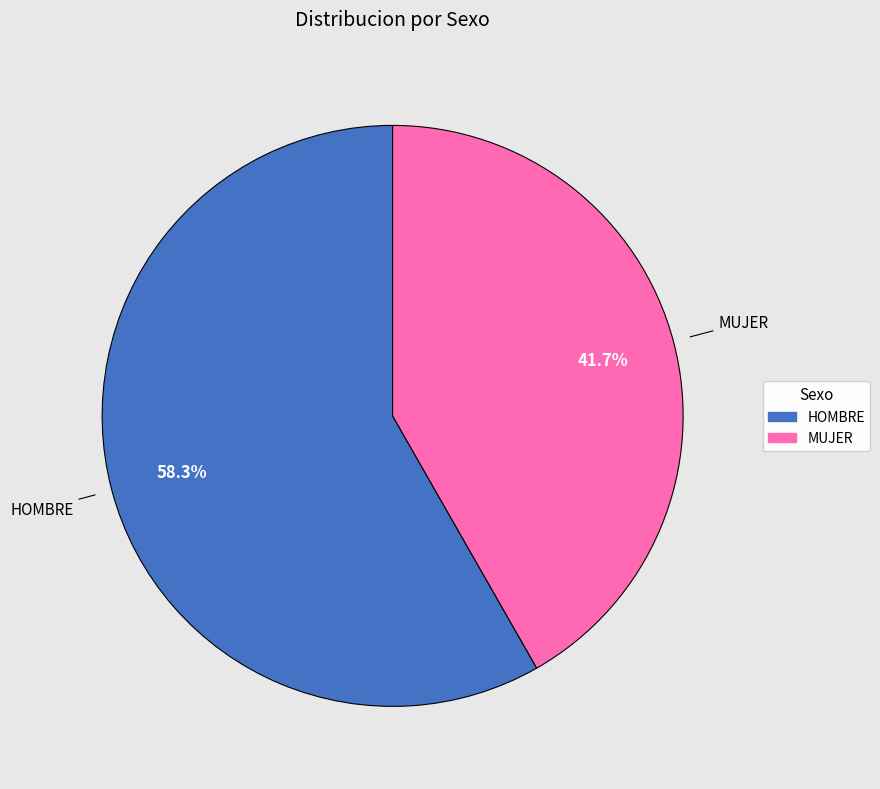

Count the number of slices in the pie.

2